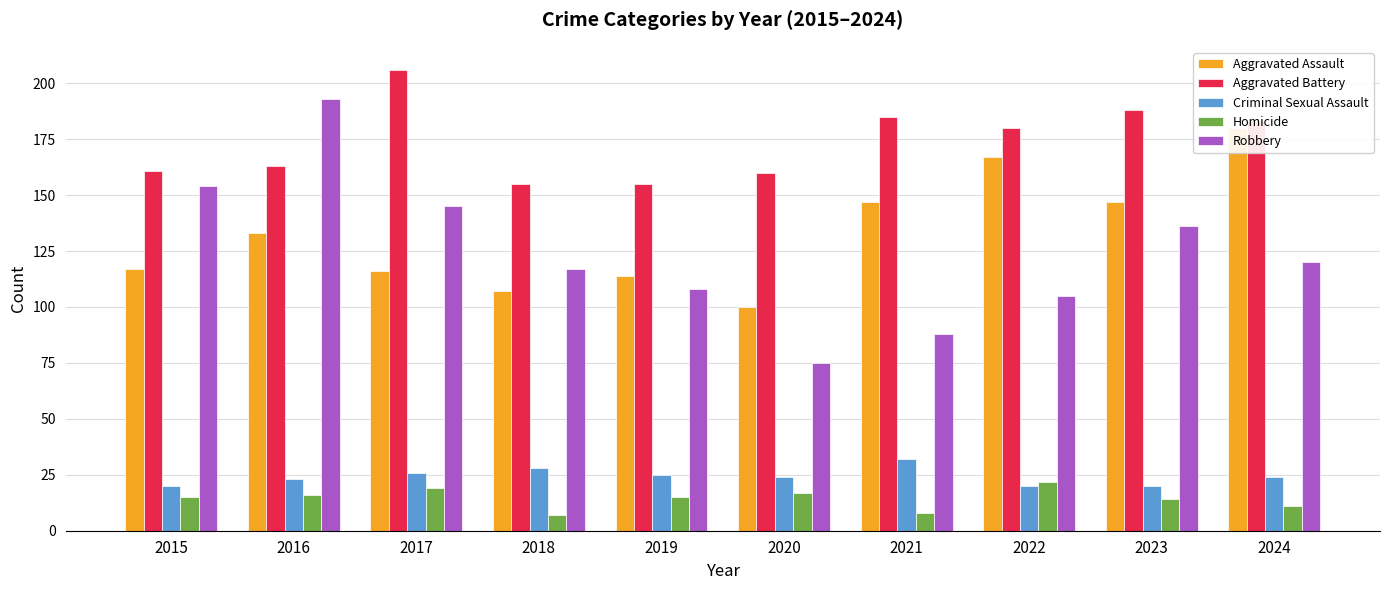

The Criminal Sexual Assault series shows 26 at 2017. True or false?

True